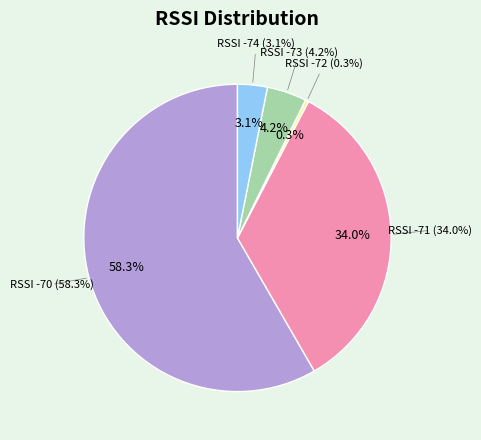

Count the number of slices in the pie.

5